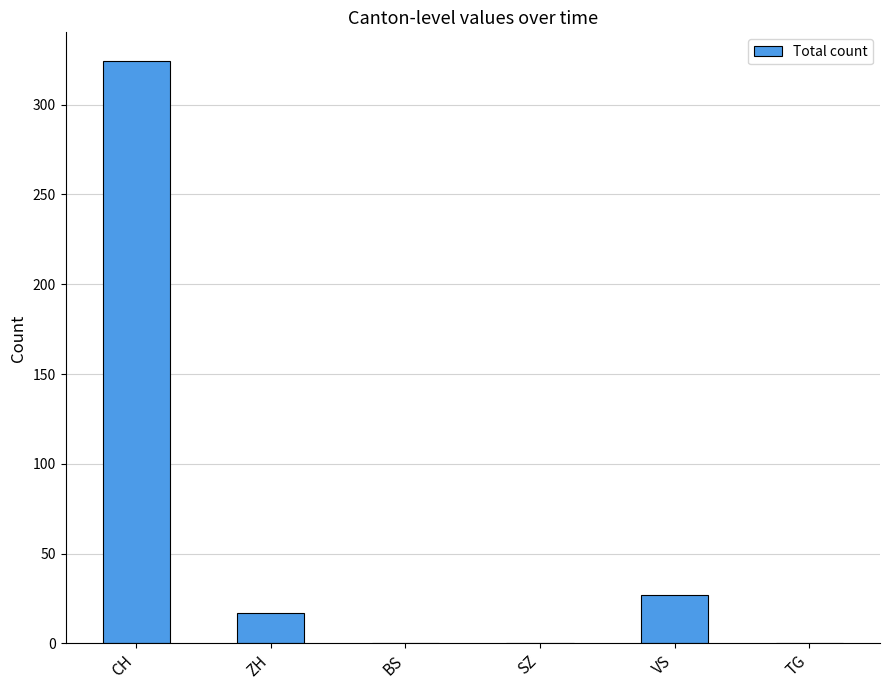

The chart shows a value of 99 at SZ. True or false?

False